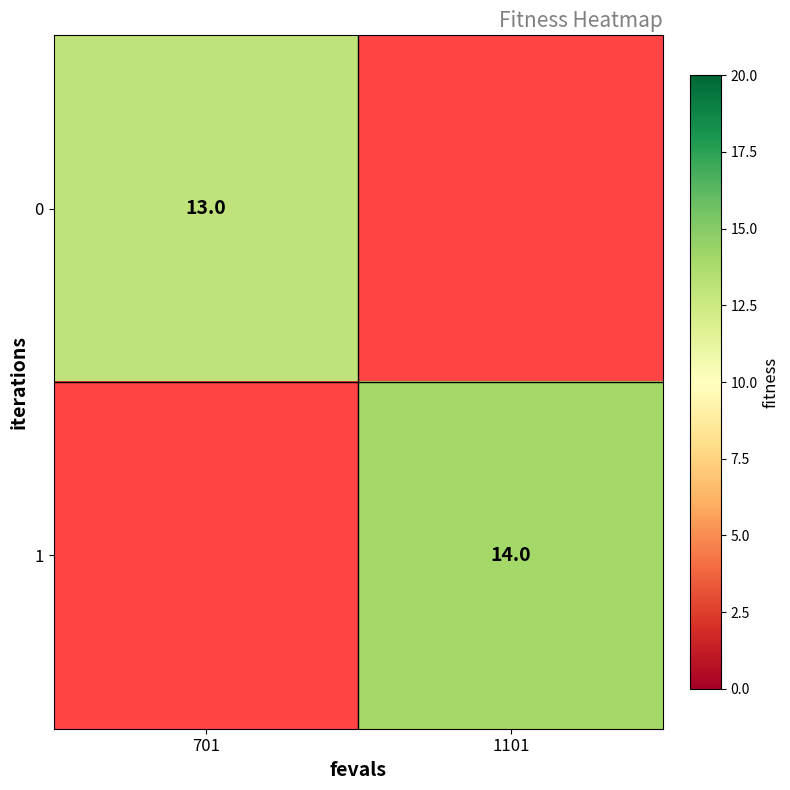

Is the value of 0 at 701 greater than the value of 1 at 1101?

No